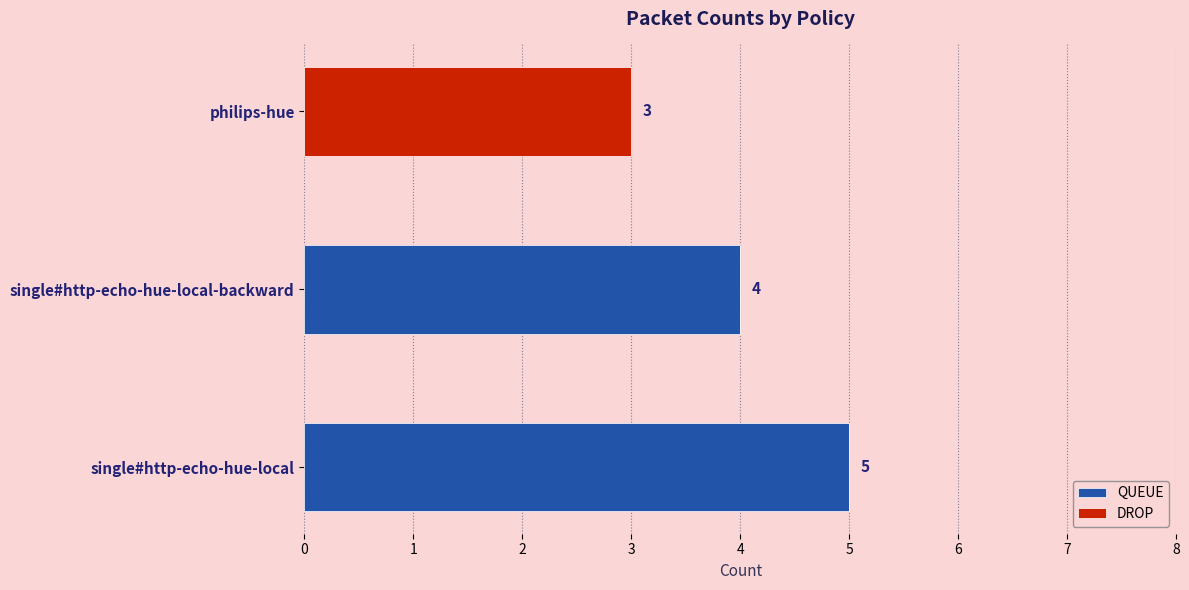

What is the highest value of the QUEUE series?

5